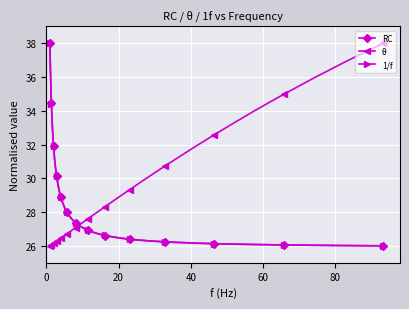

How many data points in θ are less than 27?

18